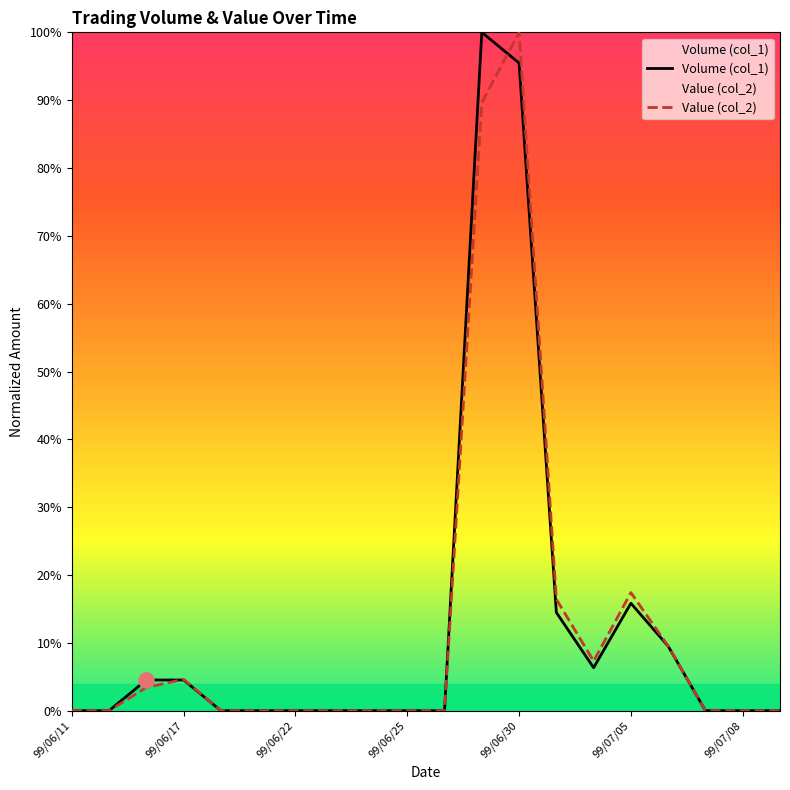

What are all the series names shown in the legend?

Volume (col_1), Value (col_2)